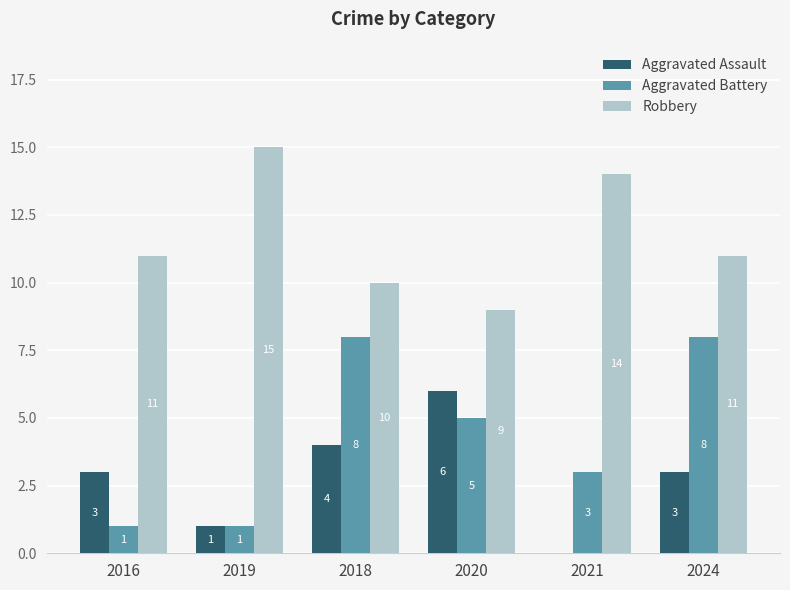

What is the highest value of the Aggravated Assault series?

6